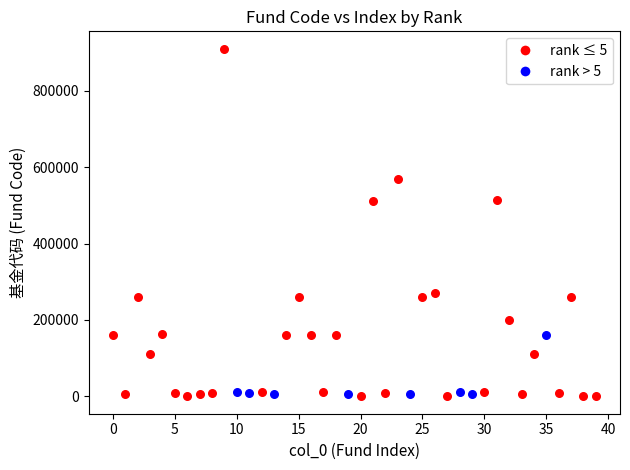

Which series contains the highest Y value?

rank ≤ 5